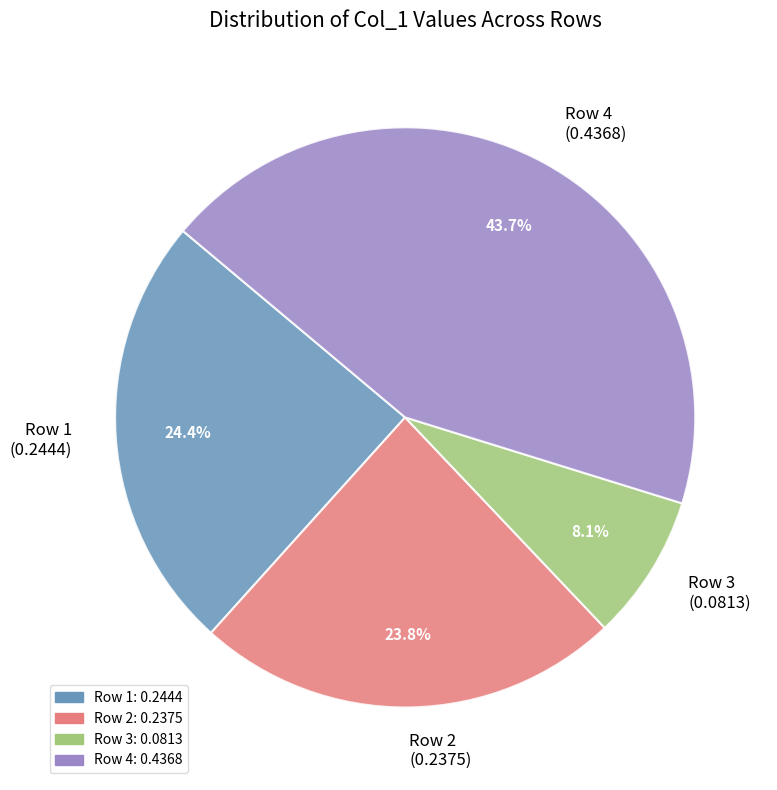

What is the ratio of the value at Row 1 (0.2444) to the value at Row 4 (0.4368)?

0.6